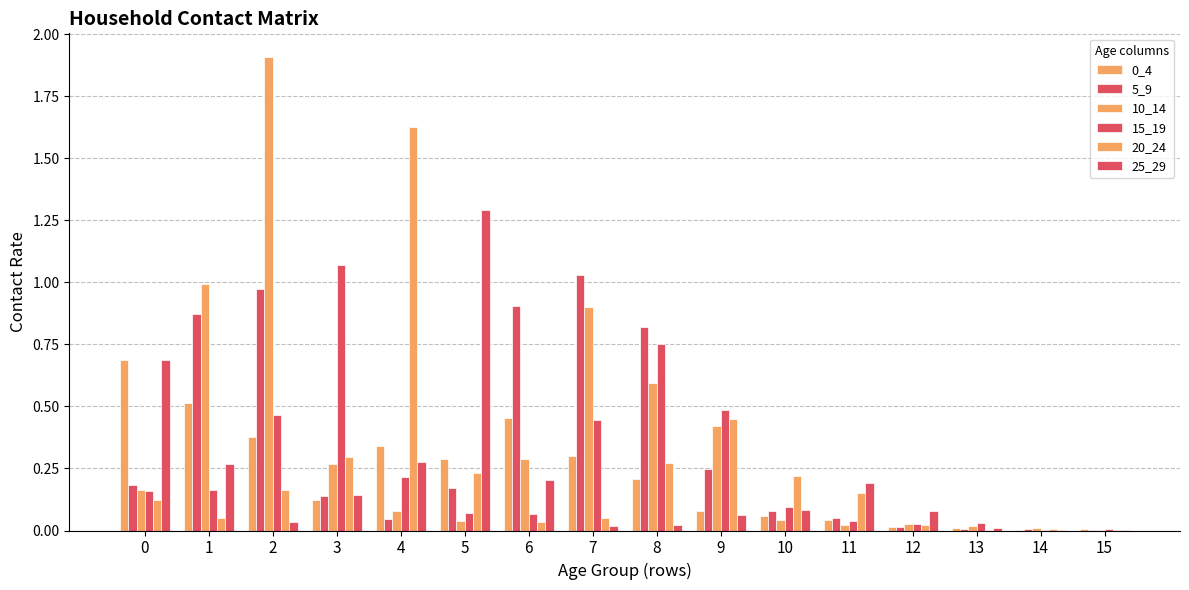

What is the spread (max minus min) of values at 3?

1.0